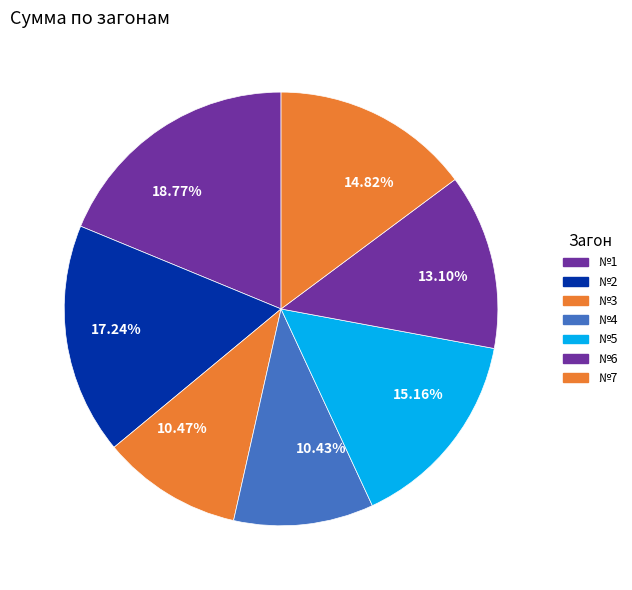

Is there any slice that represents more than half of the pie?

No